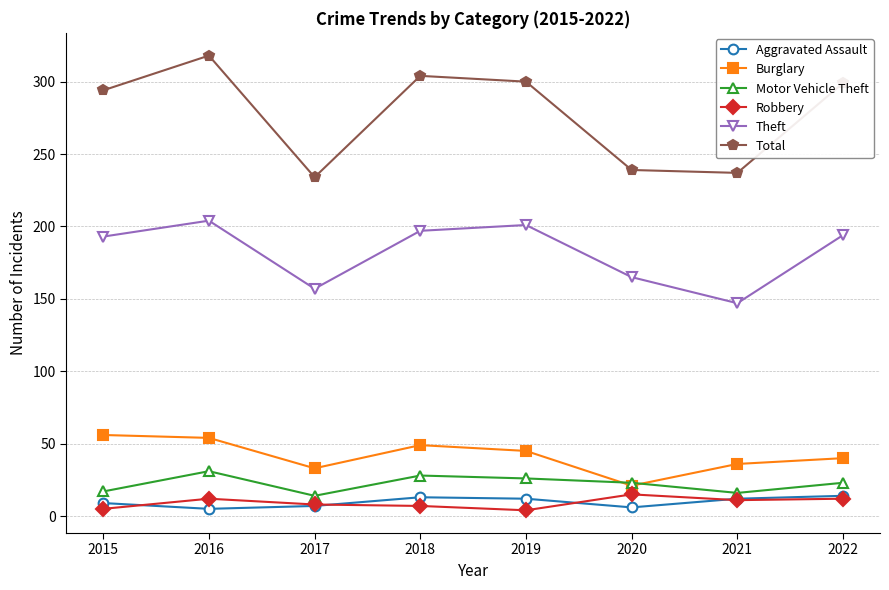

What is the value of the Robbery point at the 1st from the left?

5